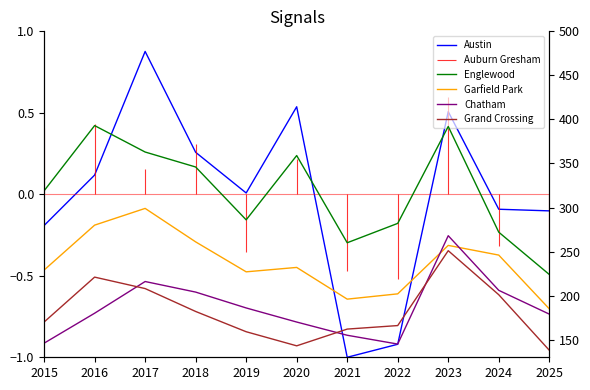

What is the value of the Garfield Park point at the 6th from the left?

232.0